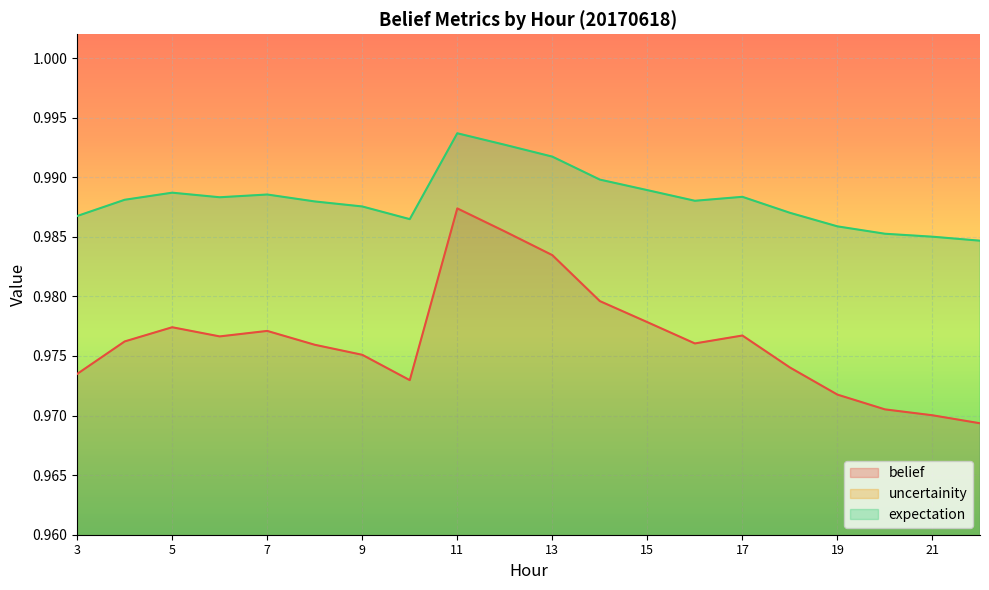

Between 8 and 18, which series saw the biggest shift?

uncertainity